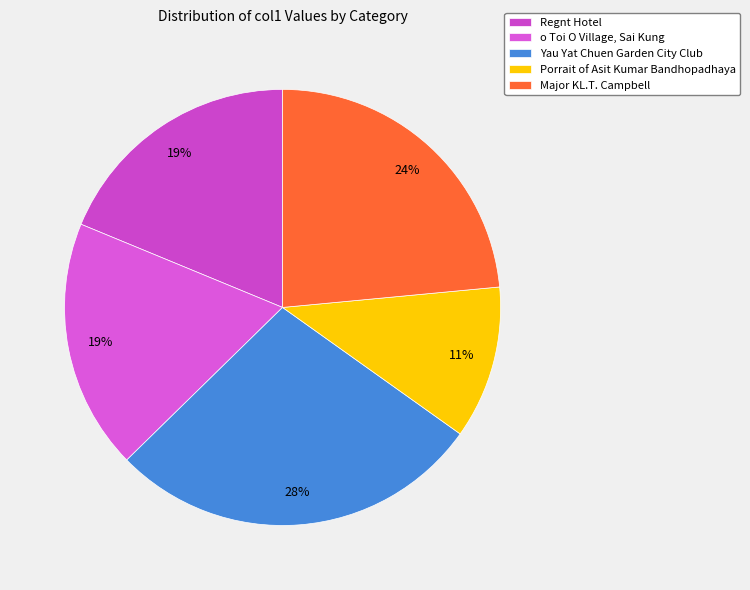

Which category has the smallest portion of the pie?

Porrait of Asit Kumar Bandhopadhaya